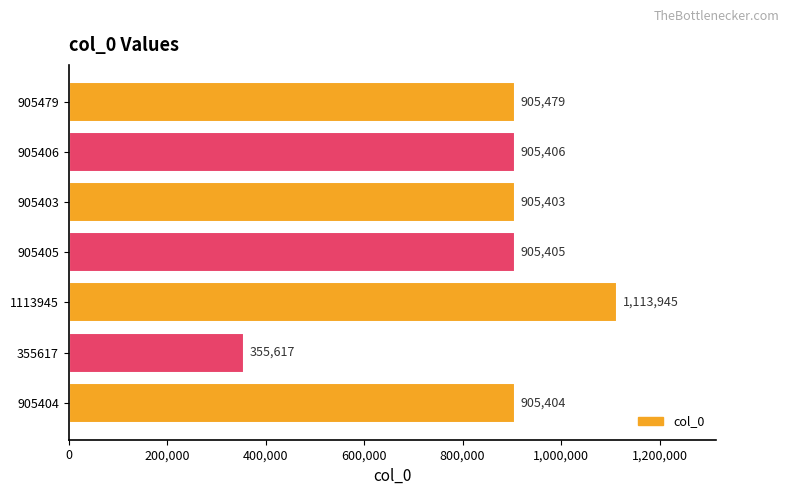

Are the bars horizontal?

Yes